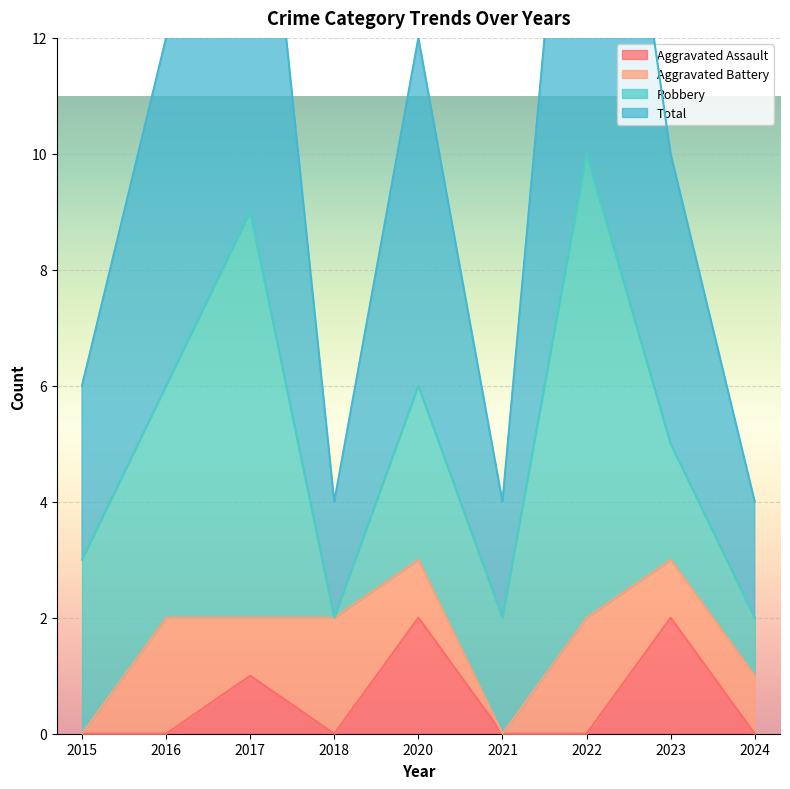

The value of Aggravated Assault at 2021 is 1. True or false?

False